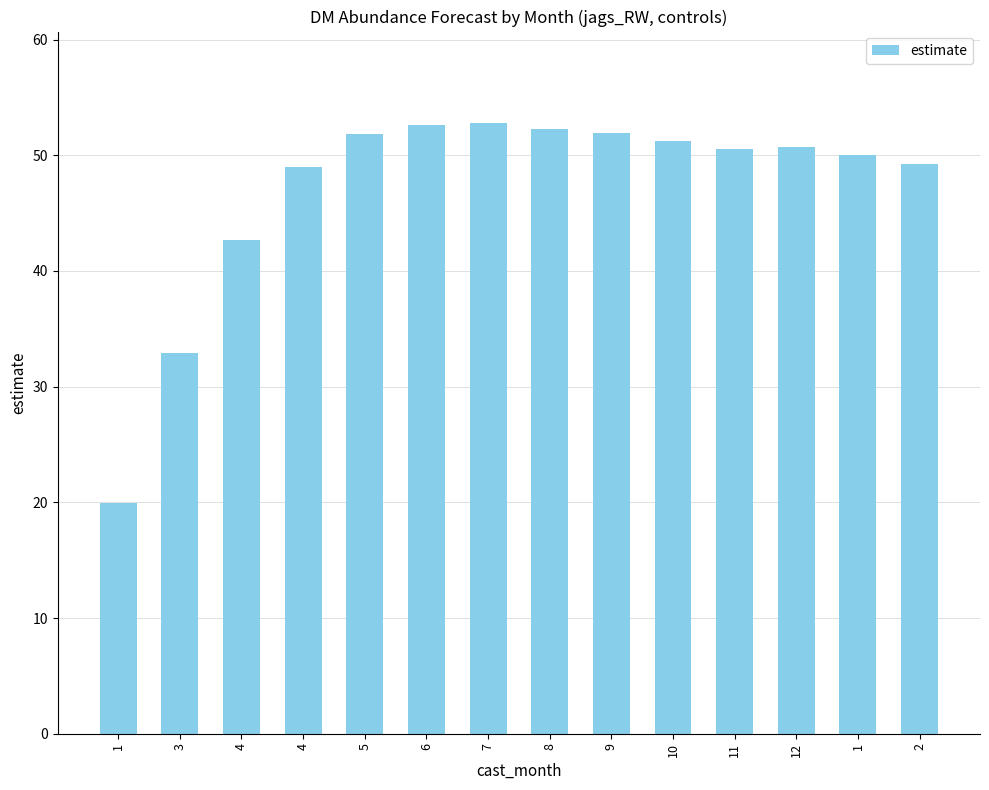

How many categories are shown in the chart?

14